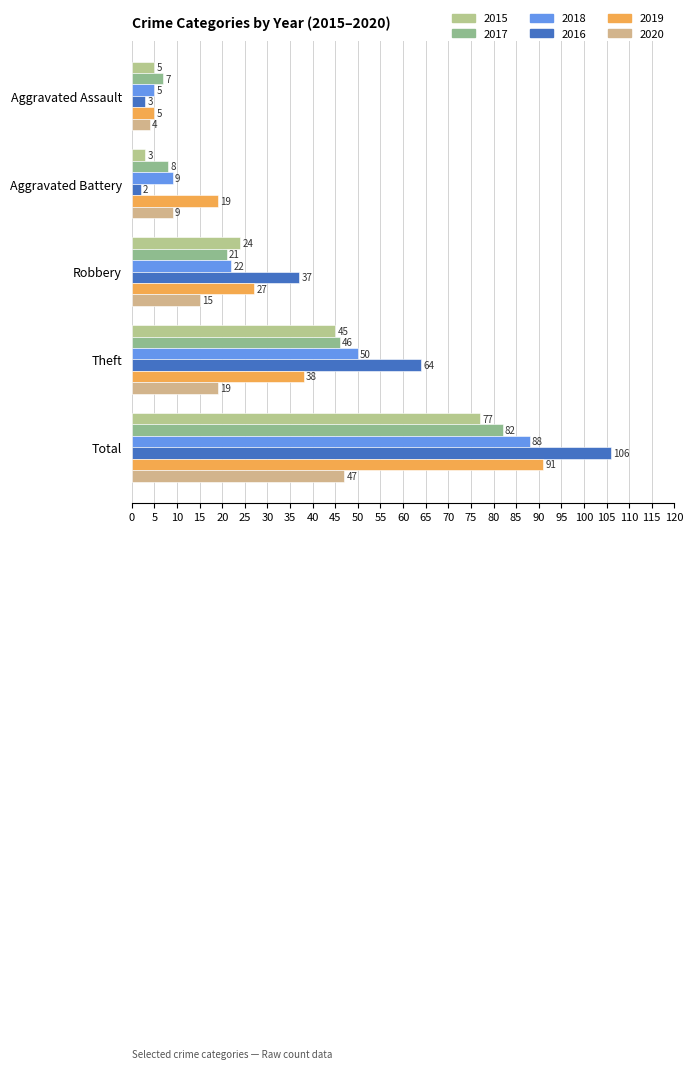

What is the total value across all series at Aggravated Battery?

50